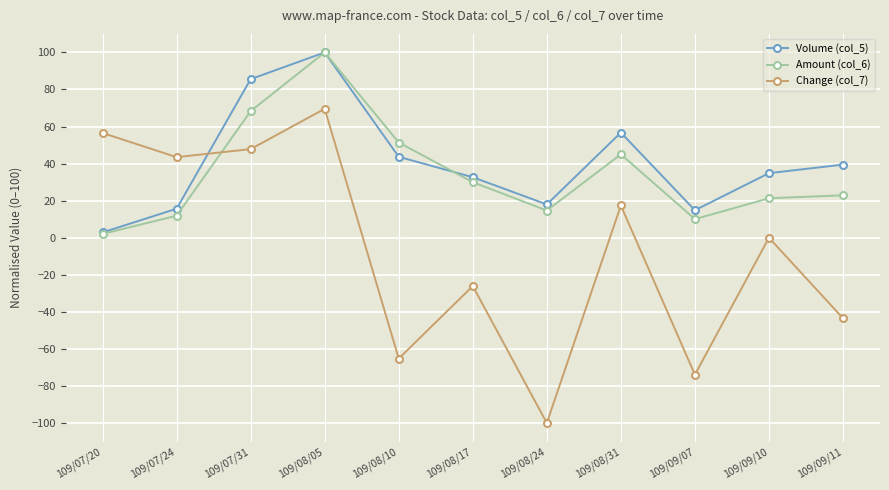

What is the difference between the Volume (col_5) values at 109/08/17 and 109/07/24?

17.0